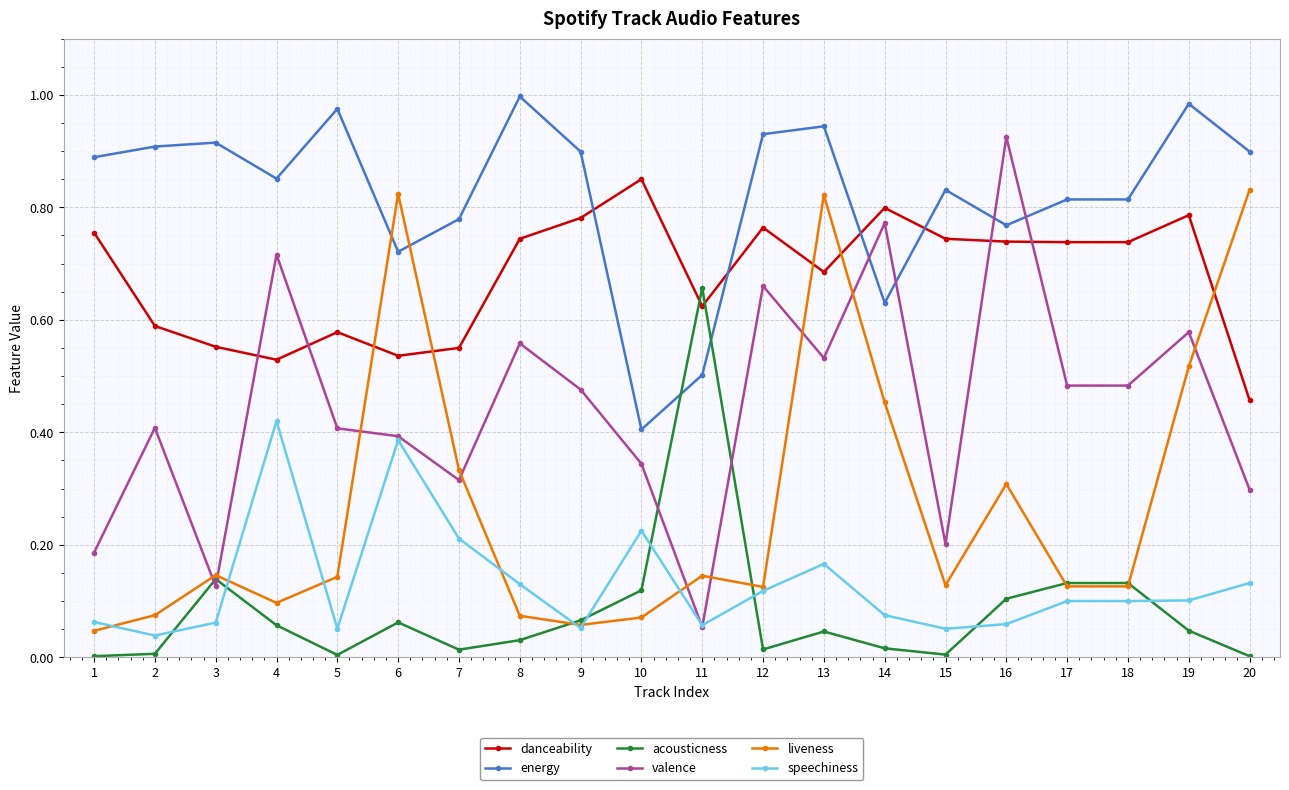

Is it true that valence equals 0.9 at 16?

True